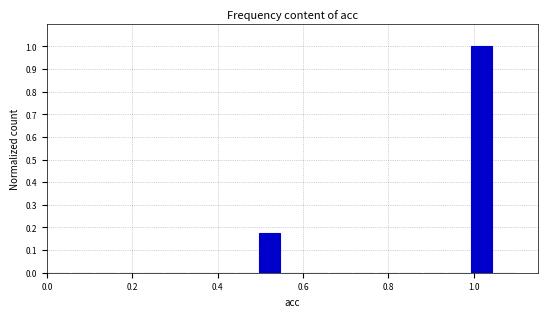

Around what value on the x-axis is the tallest bar? Give the approximate position of its centre, as read against the axis.

1.02